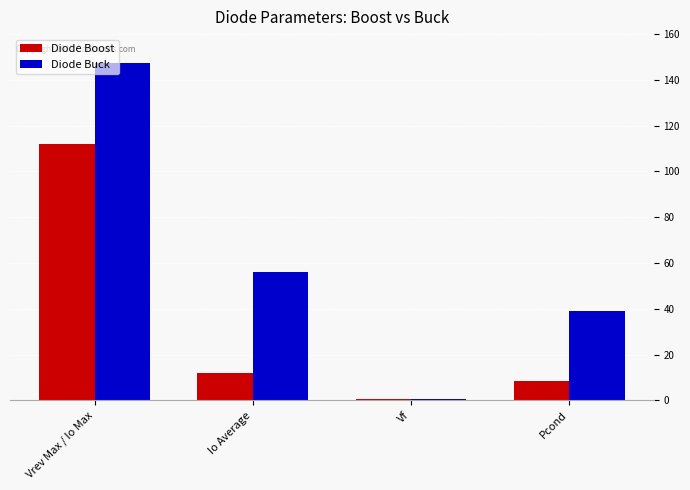

Which series changed the most between Vrev Max / Io Max and Pcond?

Diode Buck